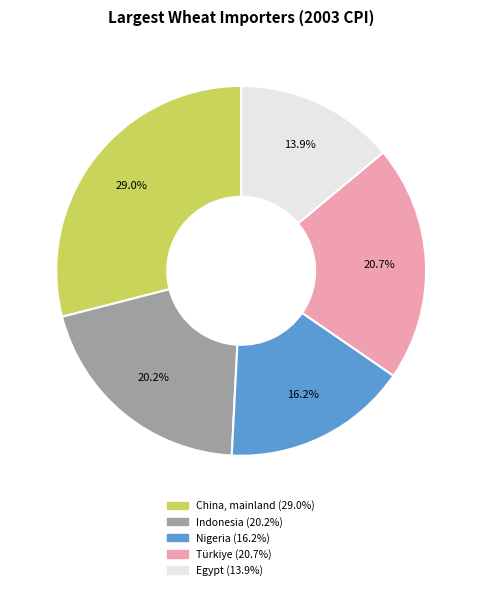

Rank the categories by value from lowest to highest.

Egypt, Nigeria, Indonesia, Türkiye, China, mainland